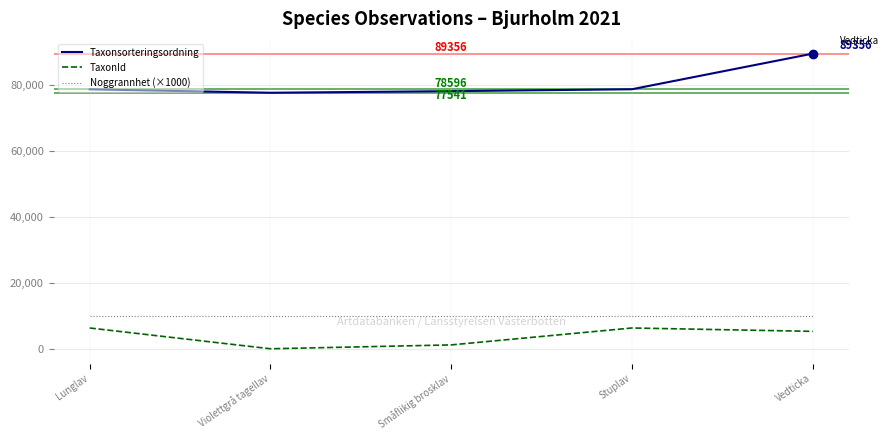

Read the Taxonsorteringsordning value at Småflikig brosklav, to the nearest 100.

78000